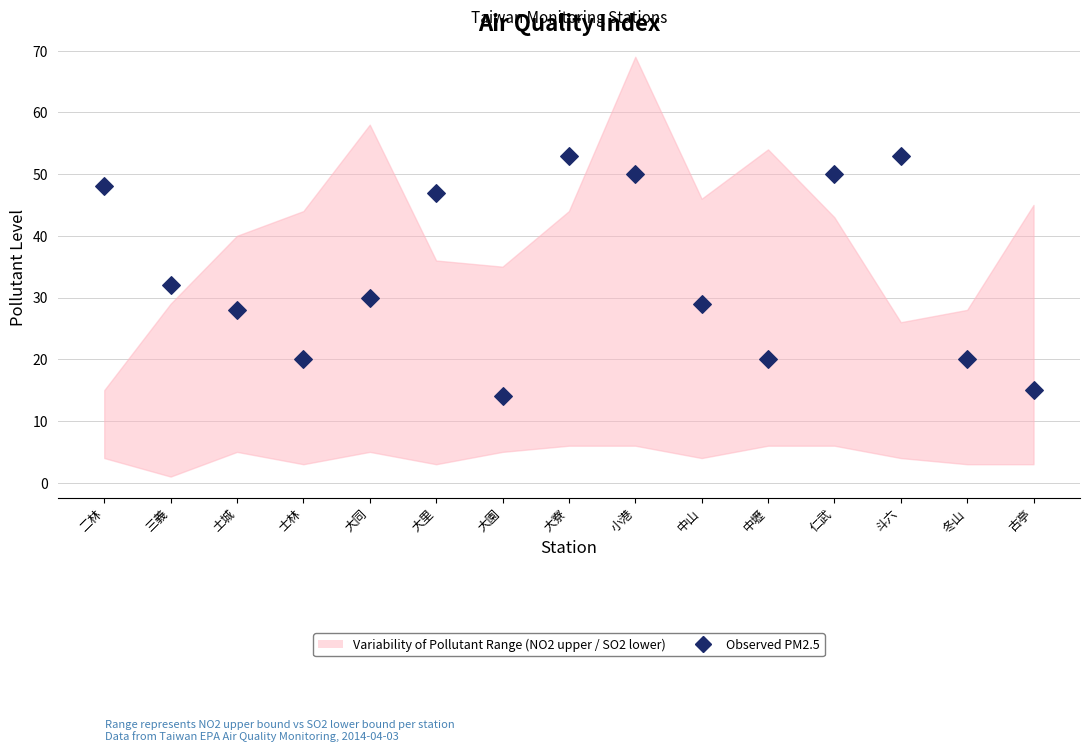

What is the range of Y values (max minus min)?

39